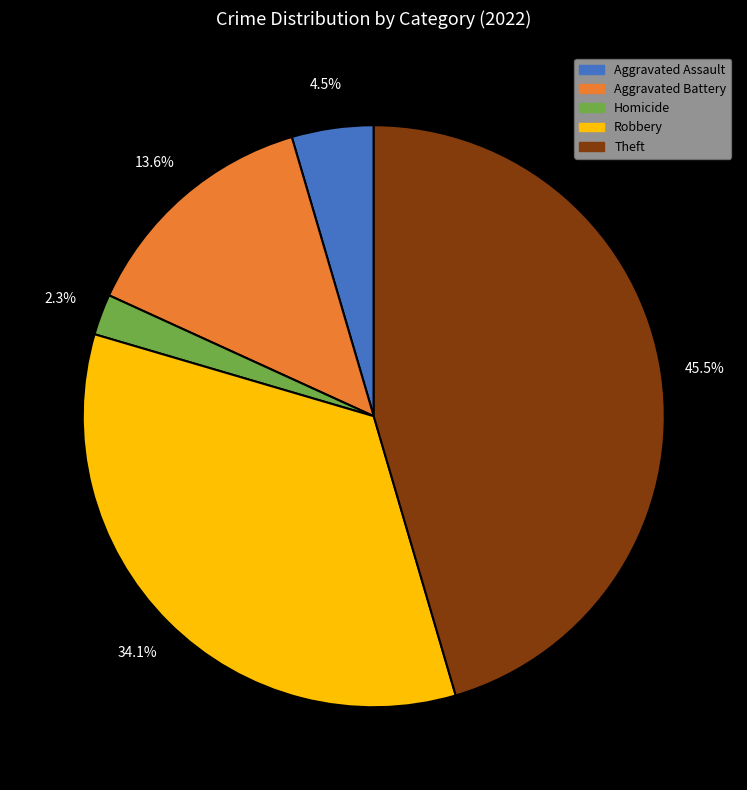

Count the number of slices in the pie.

5